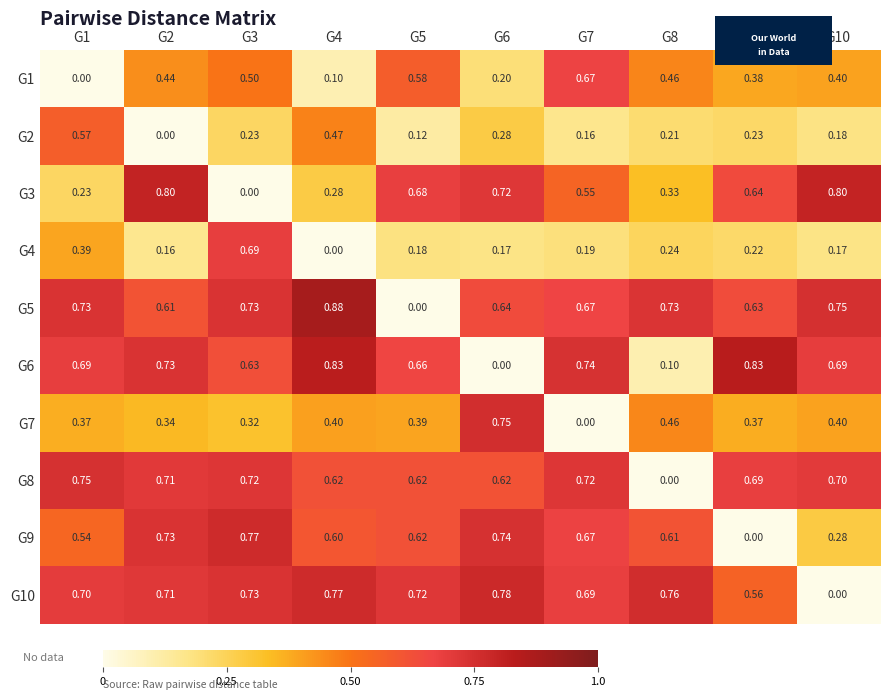

Which series changed the most between G2 and G3?

G3